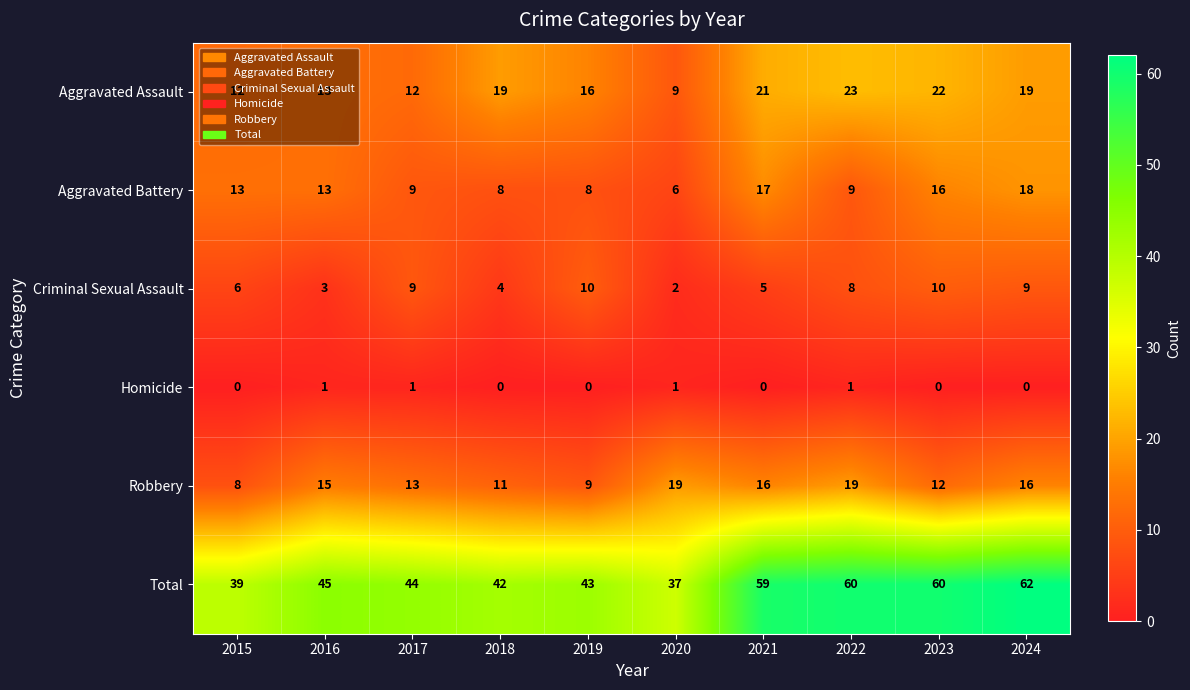

Between 2021 and 2024, which series saw the biggest shift?

Criminal Sexual Assault